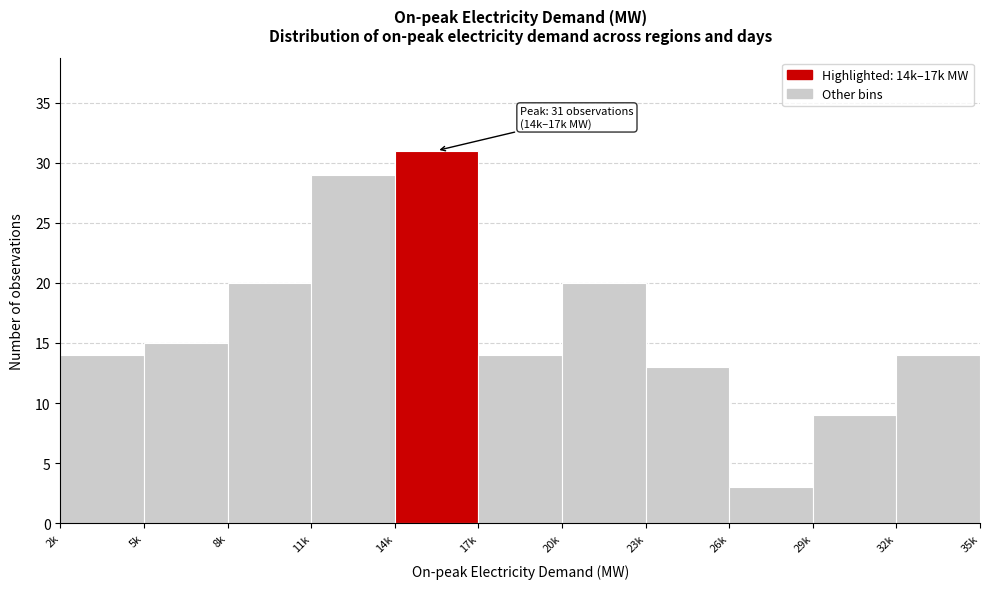

Reading left to right, extract all data points from this chart.

2k=14	5k=15	8k=20	11k=29	14k=31	17k=14	20k=20	23k=13	26k=3	29k=9	32k=14